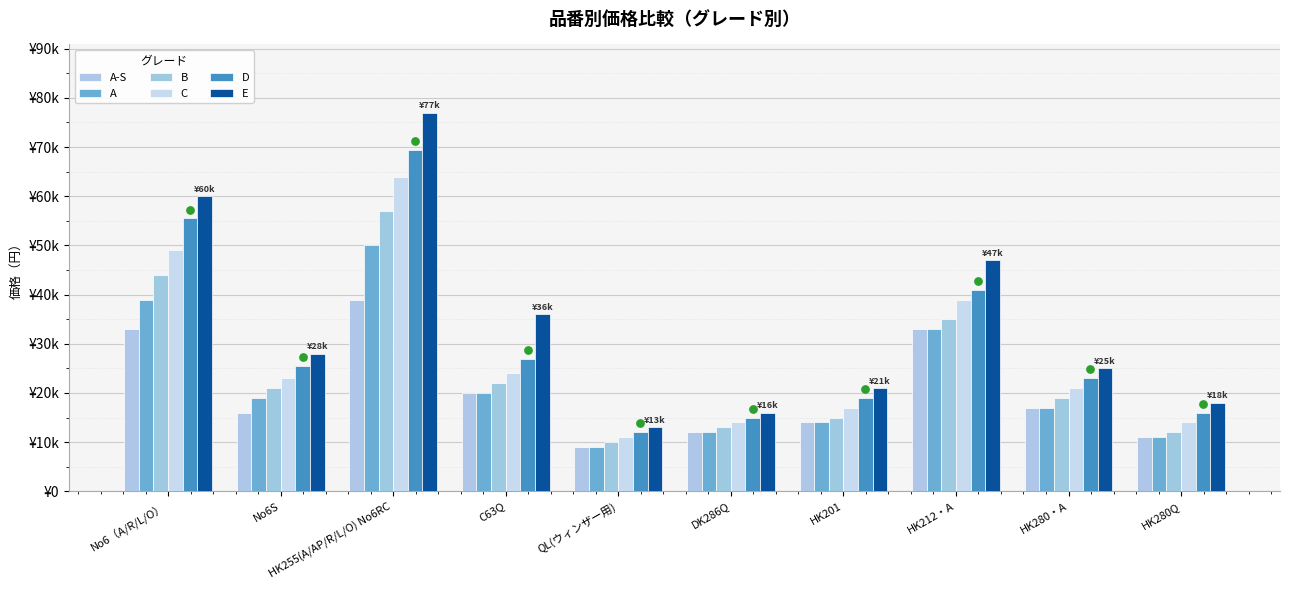

Which series has the largest total across all categories?

E